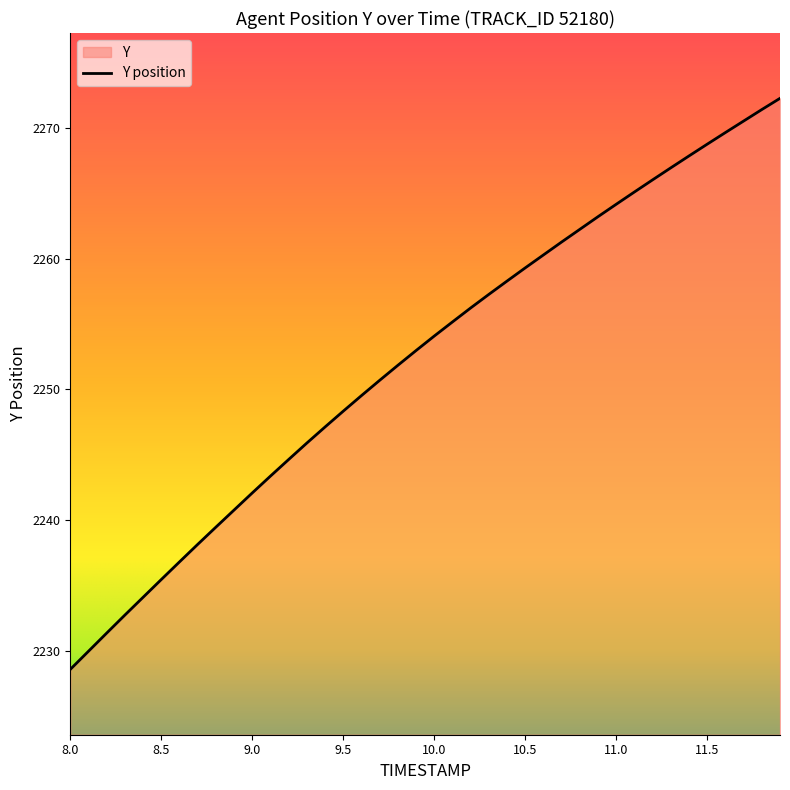

Between 8.3 and 10.8, which is larger?

10.8